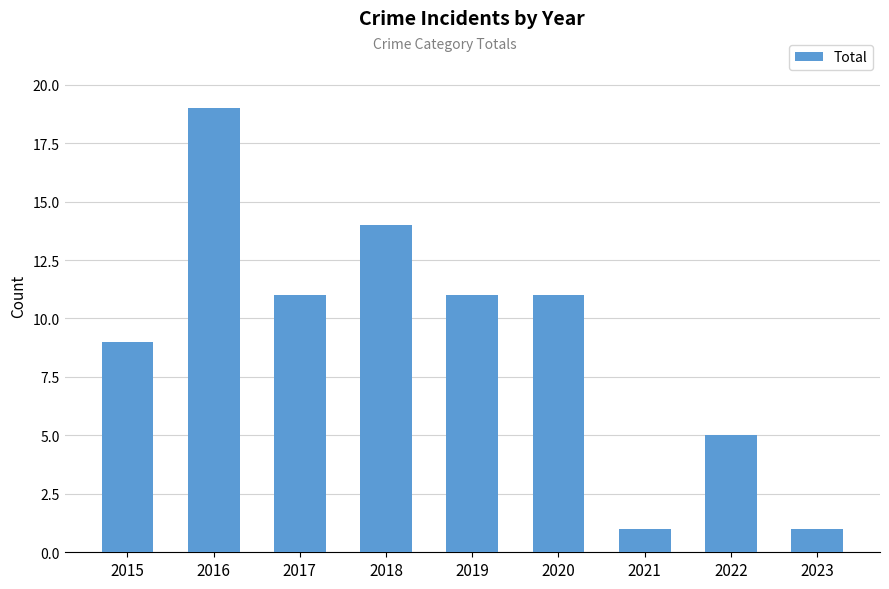

Reading right to left, list all the values displayed in this chart.

1	5	1	11	11	14	11	19	9